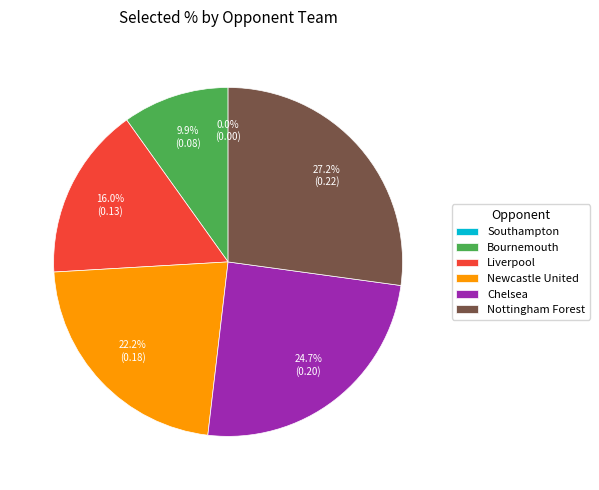

What is the largest slice in the pie chart?

Nottingham Forest